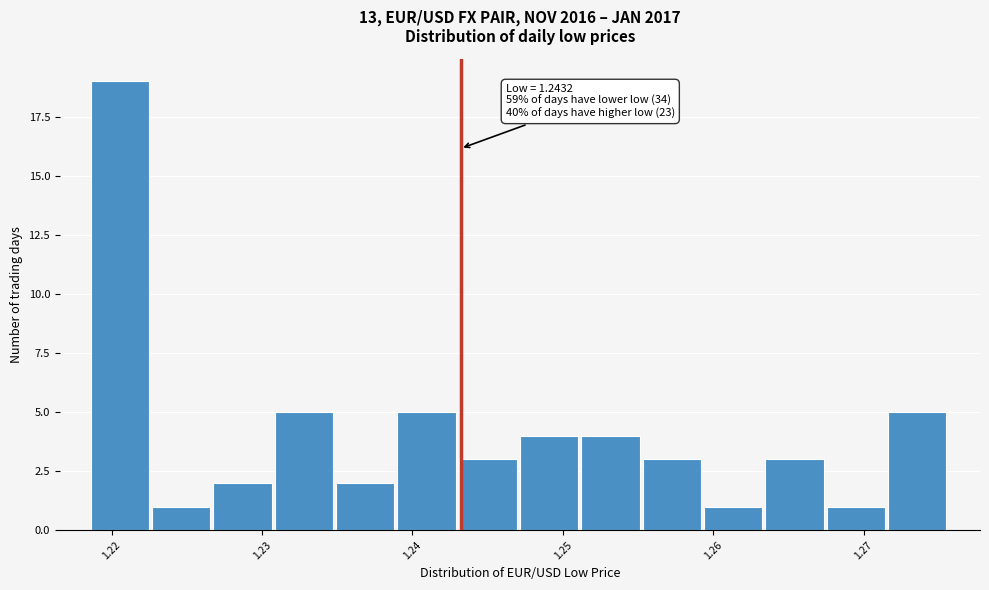

Which range on the x-axis has the tallest bar?

1.219 to 1.223